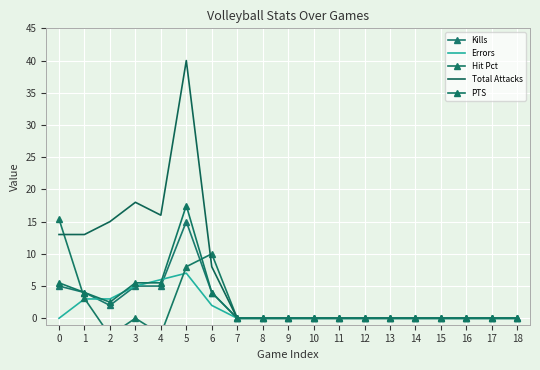

Is it true that PTS equals 1.4 at 0?

False